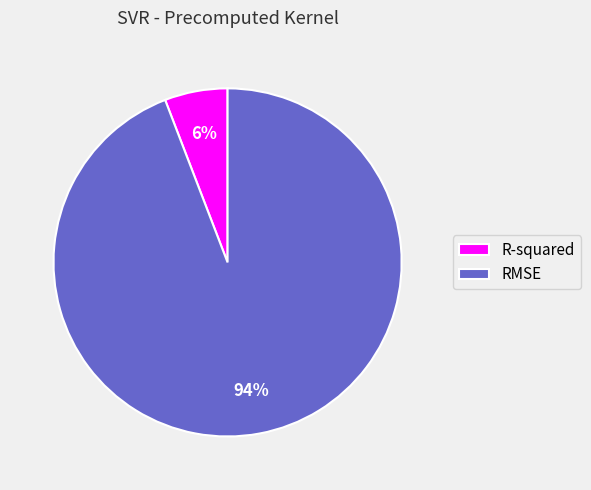

Which category has the biggest portion of the pie?

RMSE